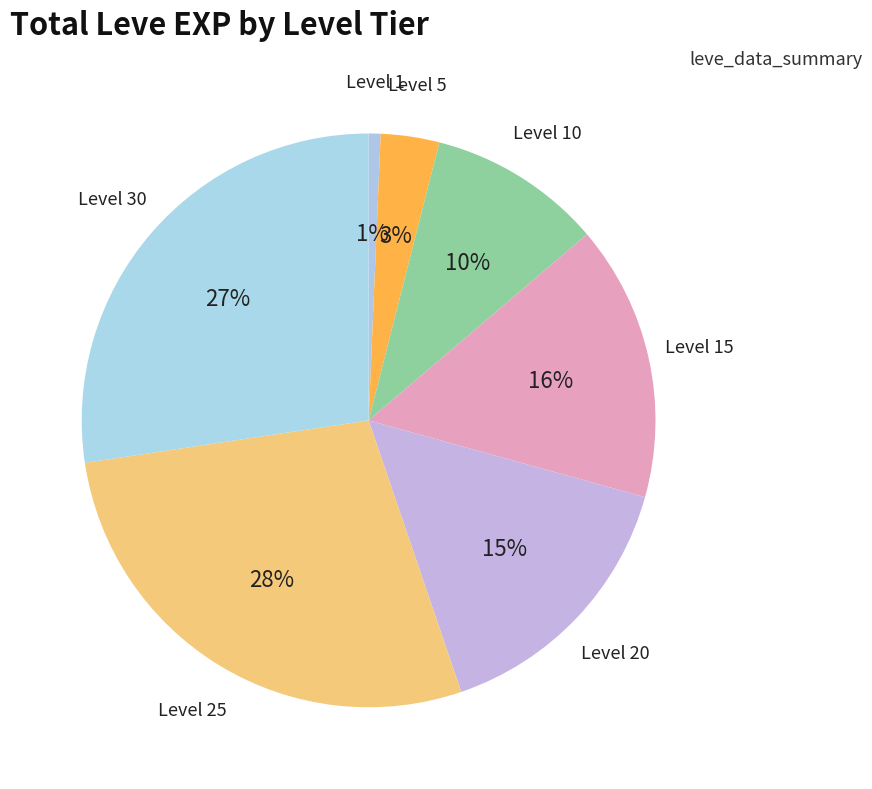

How many slices are in this pie chart?

7